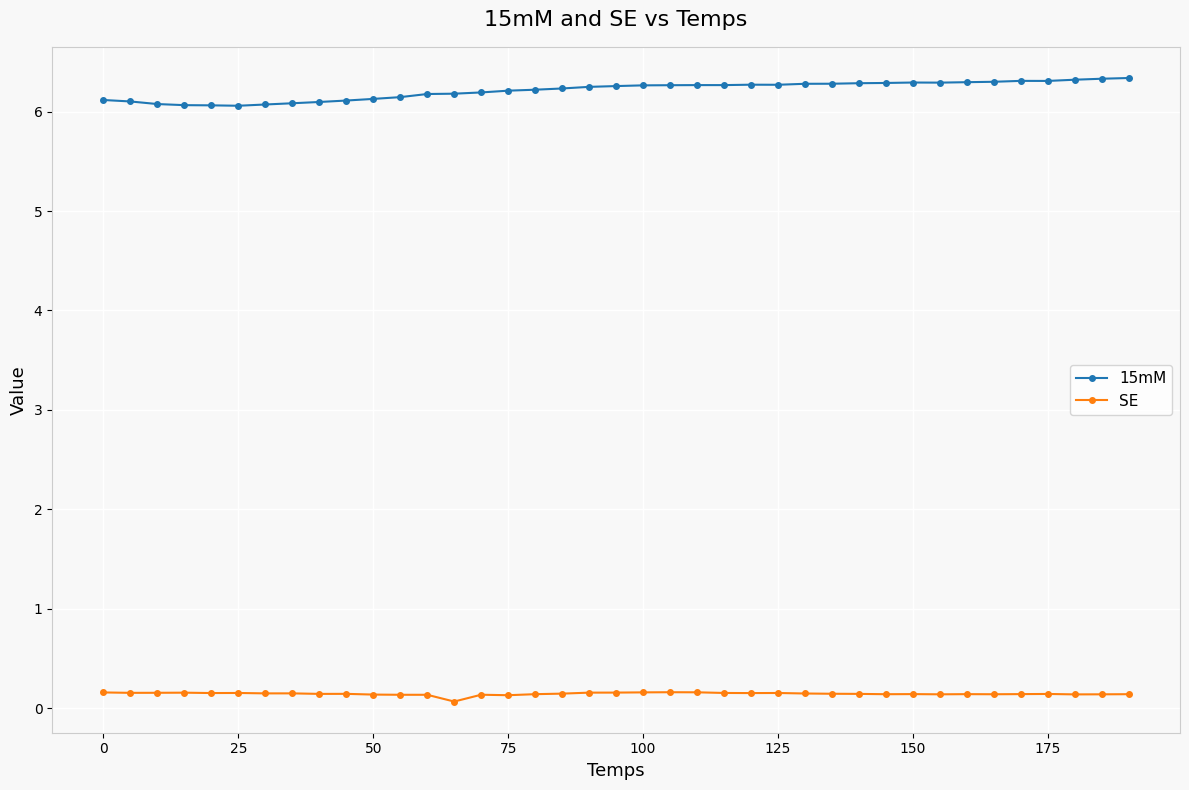

What is the value of the SE point at the 39th from the left?

0.1